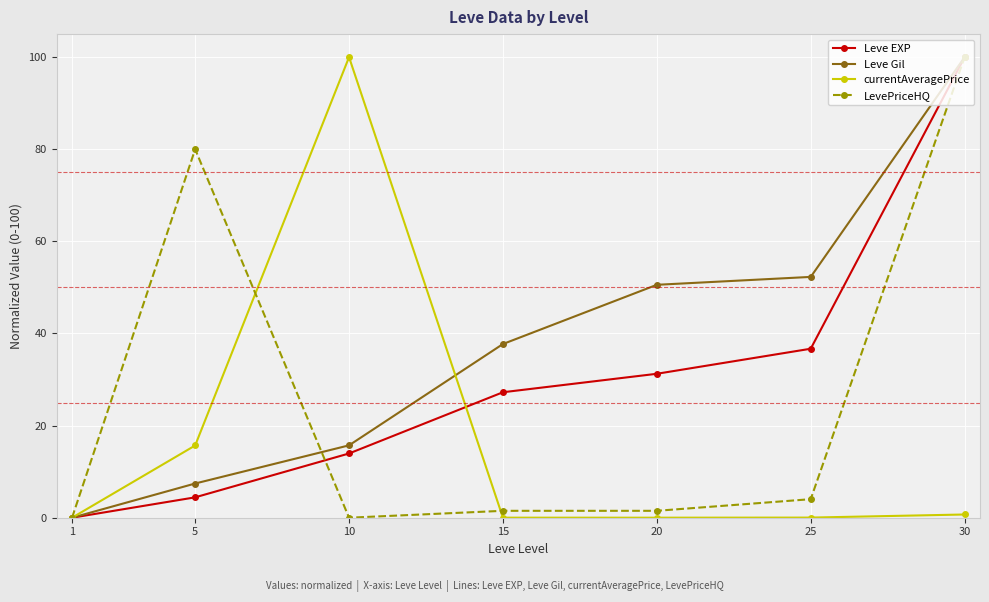

At how many categories does at least one series exceed 49?

5